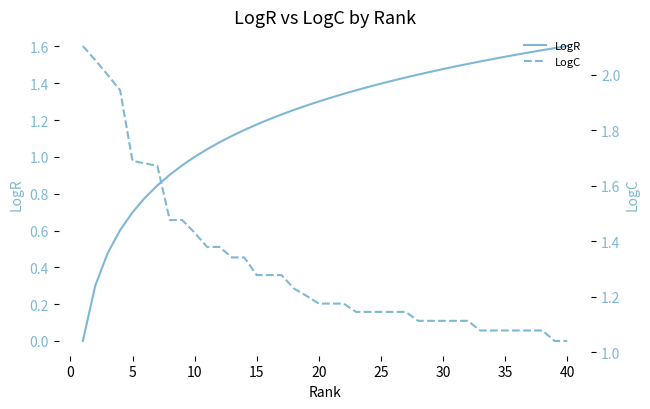

Is this an area chart (filled region under the line)?

No